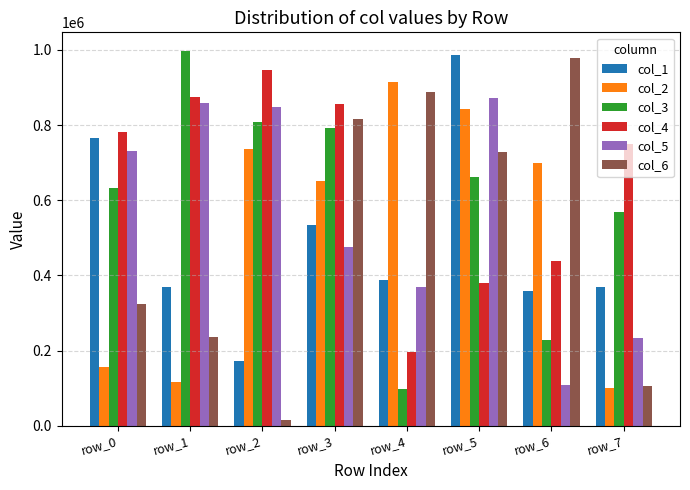

At which category does the chart reach its peak across all series?

row_1